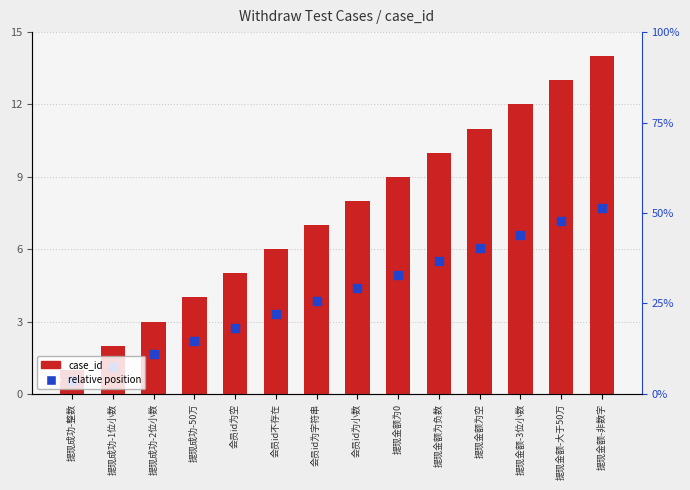

What is the total value across all series at 提现金额-非数字?

21.7